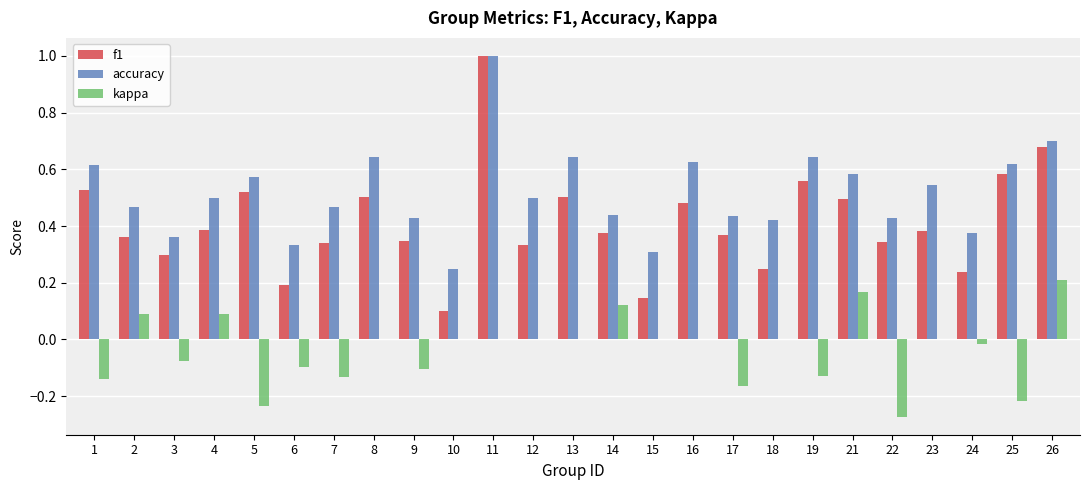

What is the spread (max minus min) of values at 5?

0.8